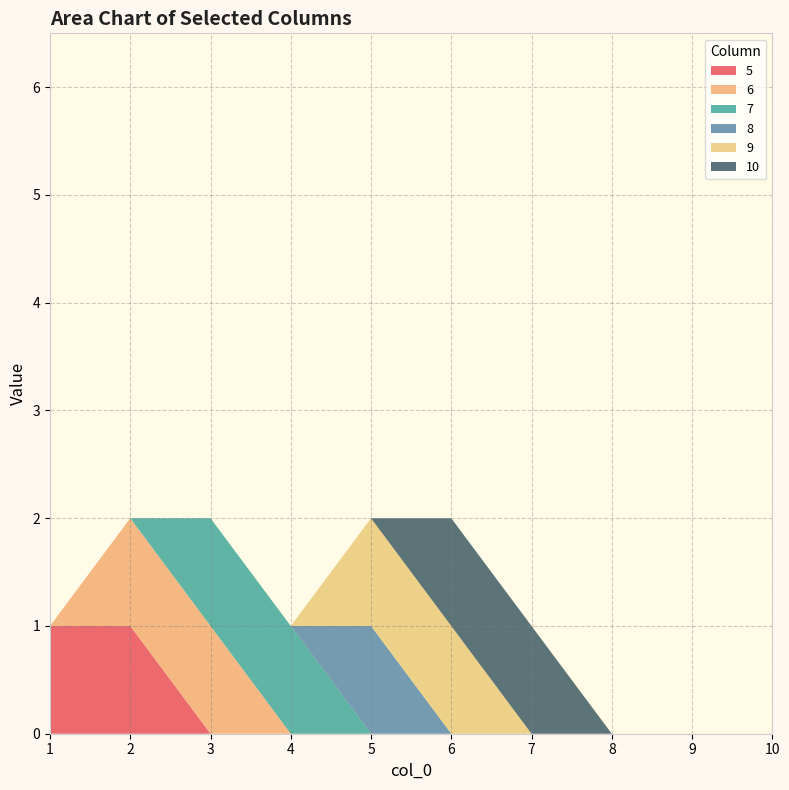

Reading left to right, what are all the values shown in this chart?

5: 1=1	2=1	3=0	4=0	5=0	6=0	7=0	8=0	9=0	10=0
6: 1=0	2=1	3=1	4=0	5=0	6=0	7=0	8=0	9=0	10=0
7: 1=0	2=0	3=1	4=1	5=0	6=0	7=0	8=0	9=0	10=0
8: 1=0	2=0	3=0	4=0	5=1	6=0	7=0	8=0	9=0	10=0
9: 1=0	2=0	3=0	4=0	5=1	6=1	7=0	8=0	9=0	10=0
10: 1=0	2=0	3=0	4=0	5=0	6=1	7=1	8=0	9=0	10=0